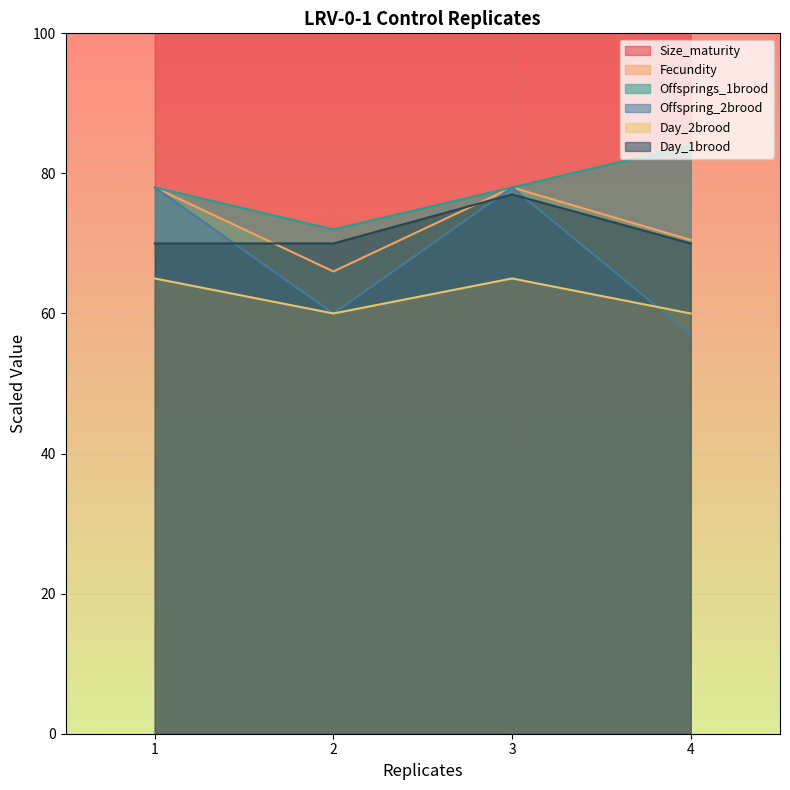

Which category has the lowest value across all series?

4